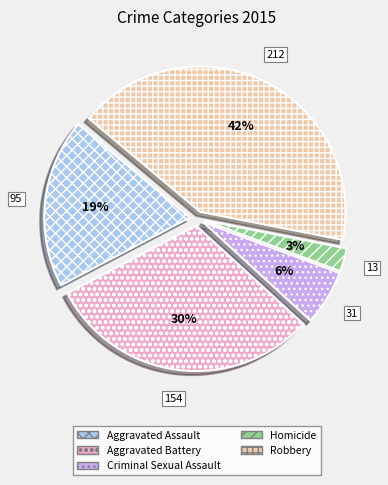

Is there a majority slice in this chart?

No